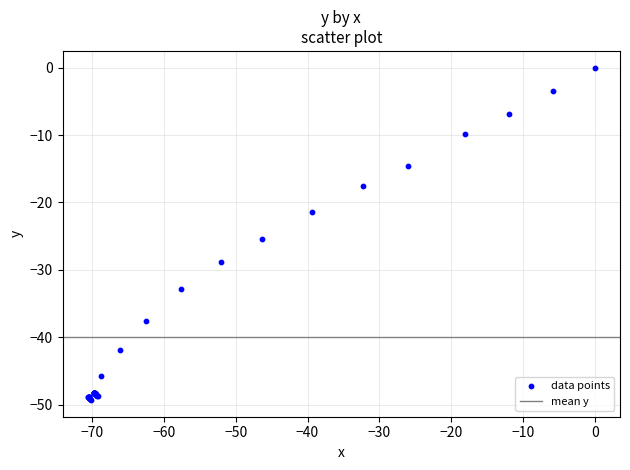

What Y value in the scatter plot is closest to -24?

-25.4